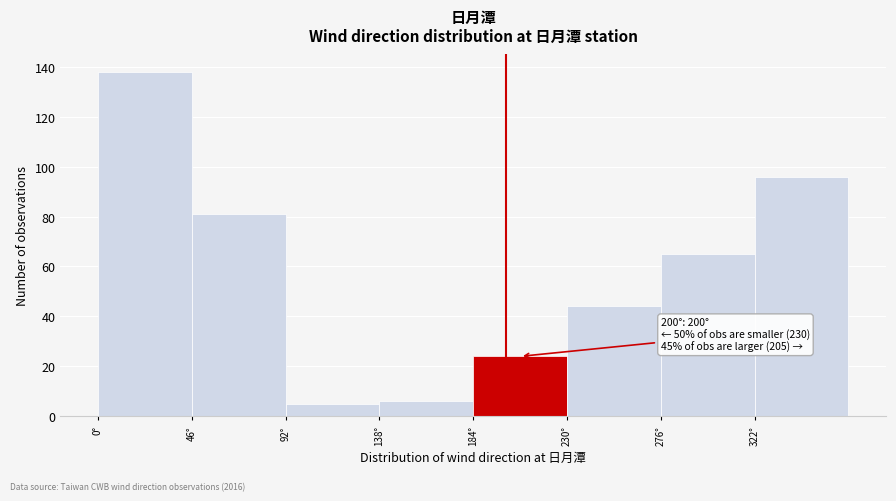

Which range on the x-axis has the tallest bar?

0 to 46